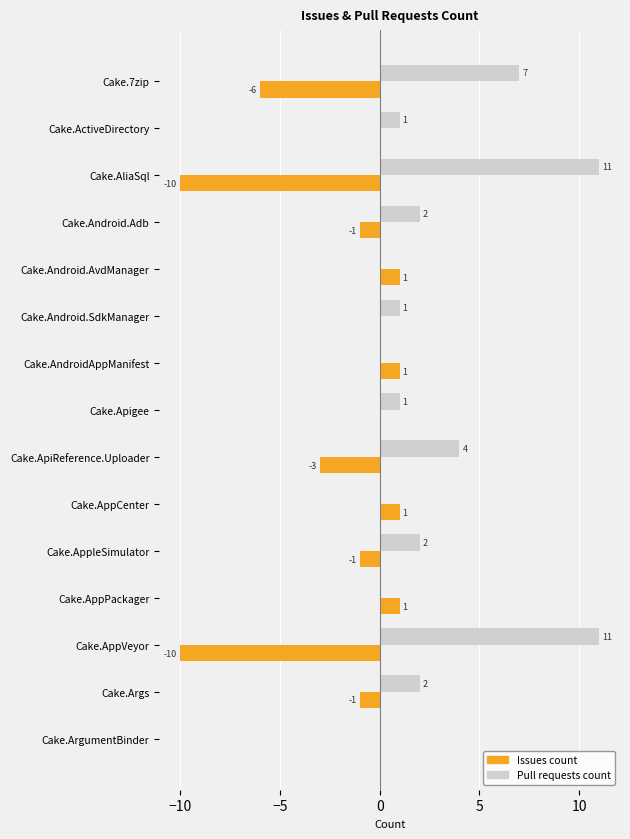

What are all the series names shown in the legend?

Issues count, Pull requests count